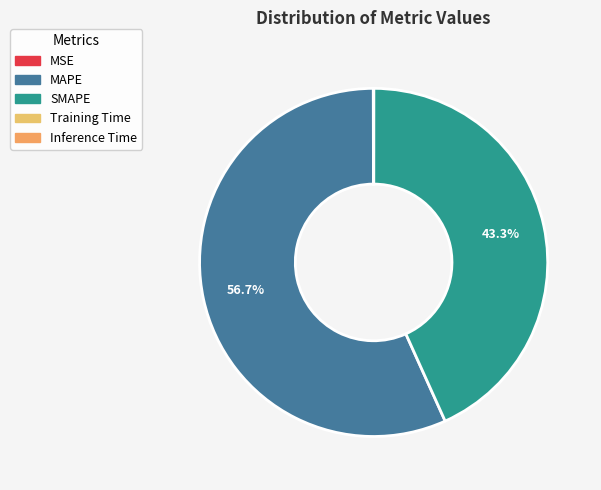

Which category has the smallest portion of the pie?

Inference Time